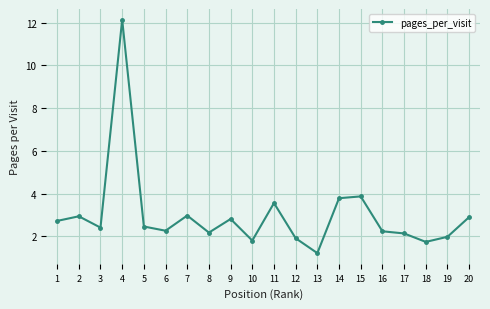

The value at 13 is 0.7. True or false?

False